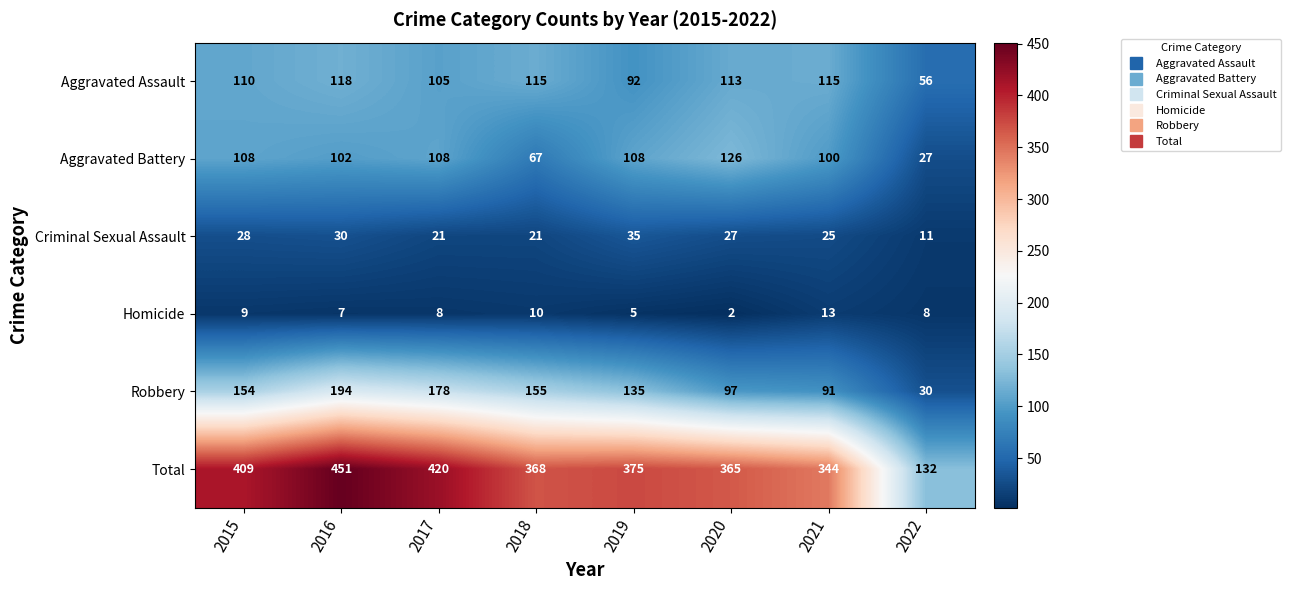

What is the highest value of the Homicide series?

13